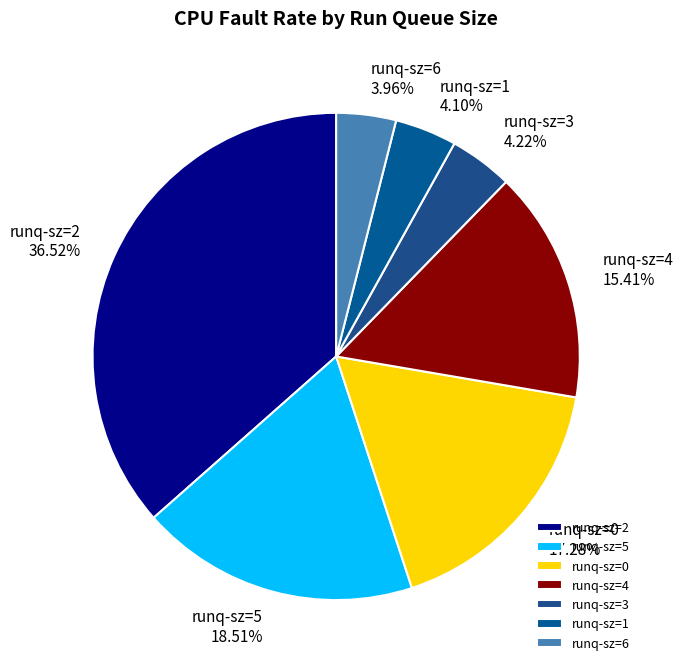

How many slices are in this pie chart?

7